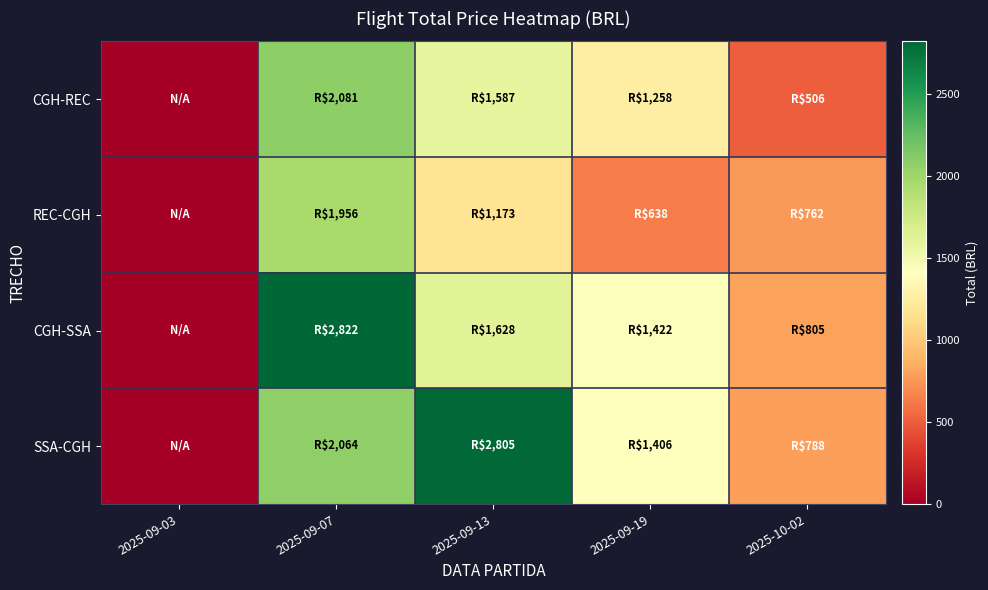

Which category has the lowest value across all series?

2025-09-03